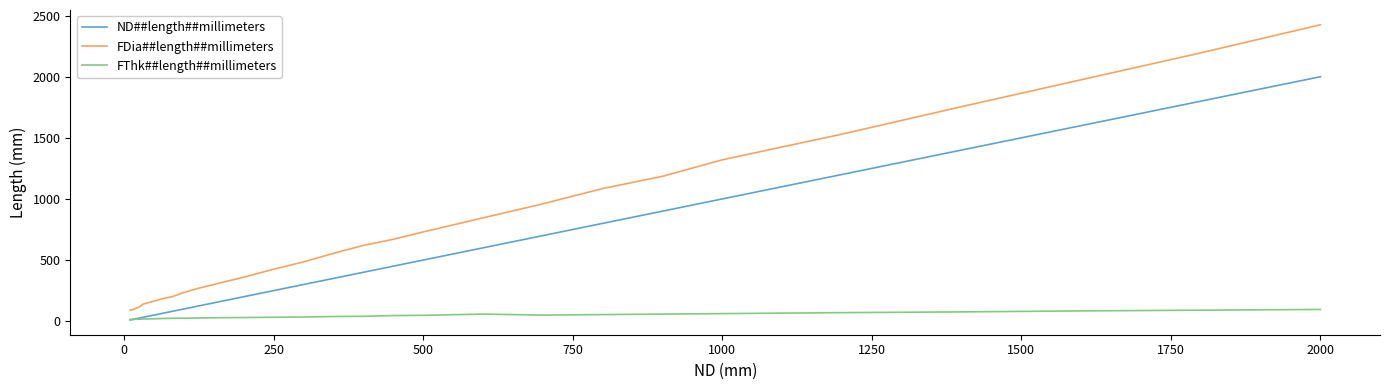

Which series has the largest total across all categories?

FDia##length##millimeters